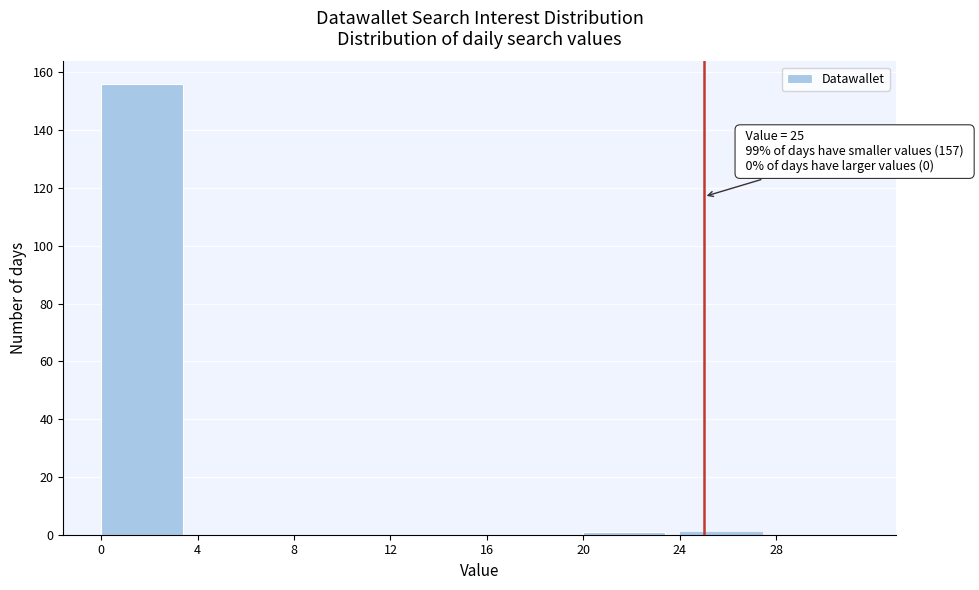

Which range on the x-axis has the tallest bar?

0 to 4